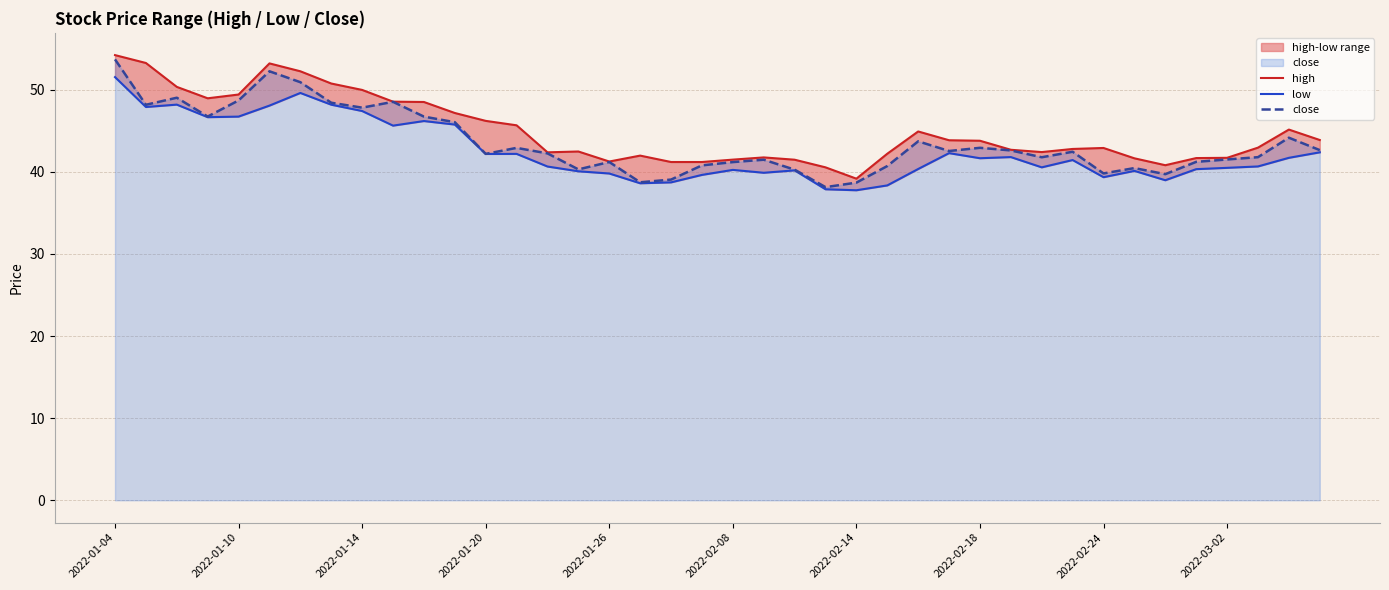

What is the smallest value displayed?

37.8